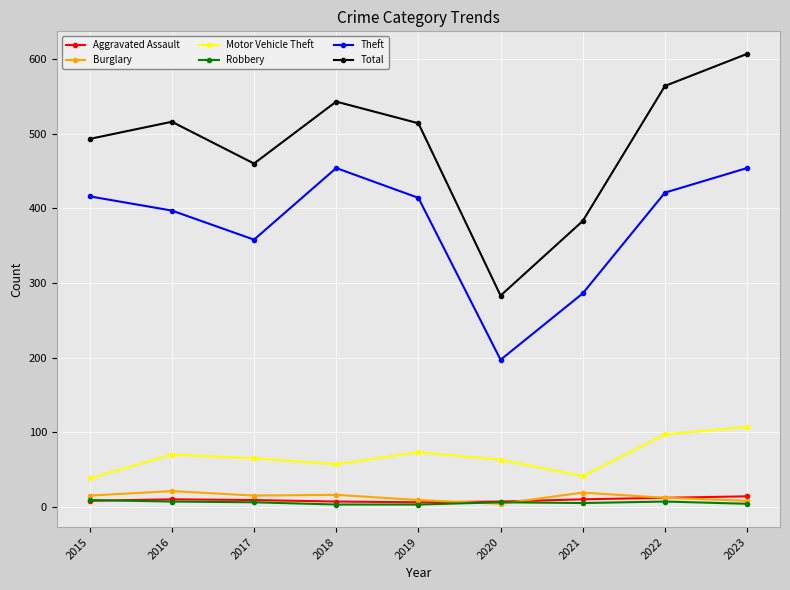

At which category is the sum across all series the highest?

2023